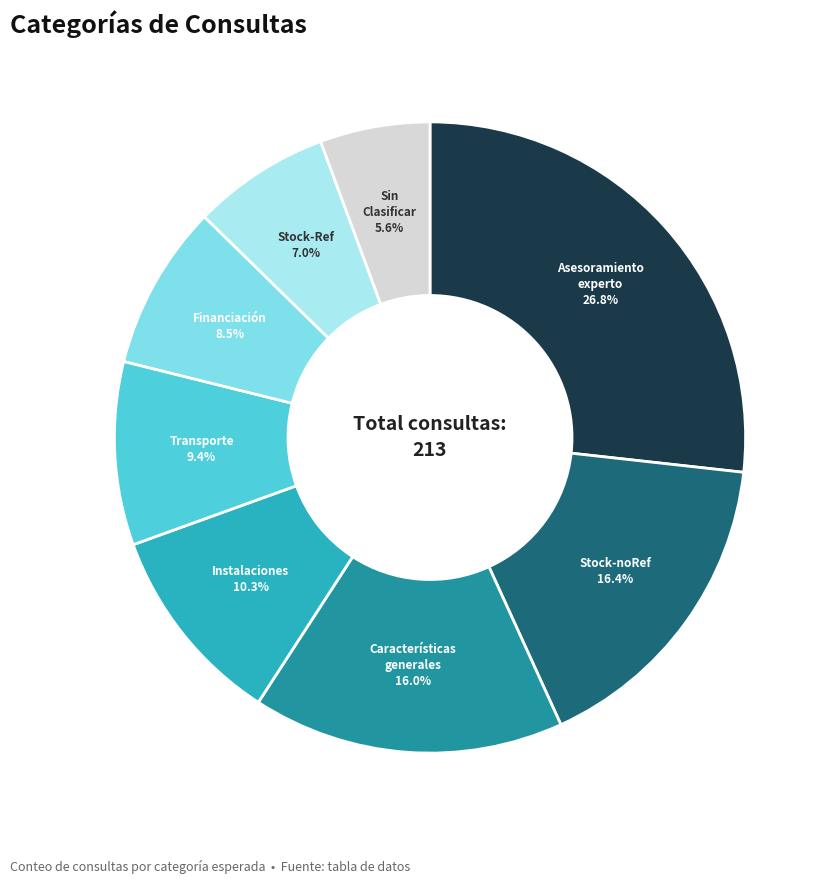

Does any single category account for the majority?

No